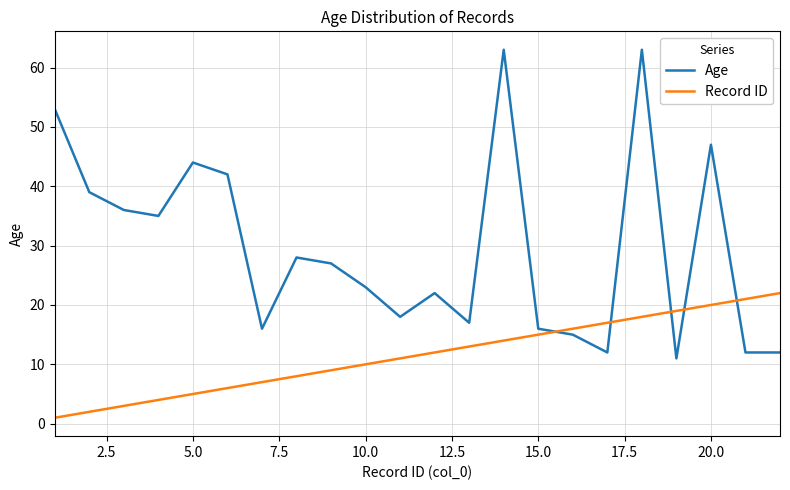

After their last crossing, which series has the higher values: Age or Record ID?

Record ID